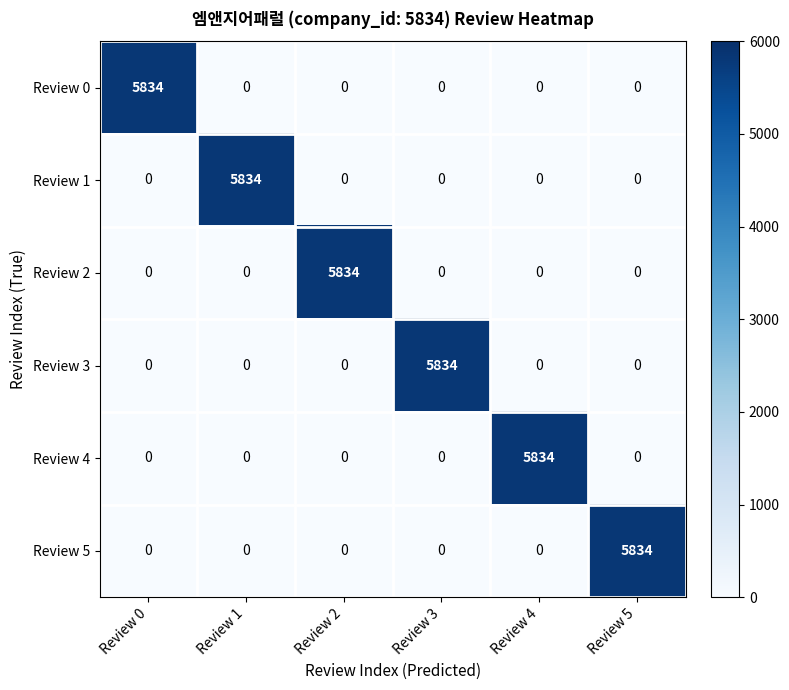

Is it true that Review 5 equals 0 at Review 4?

True